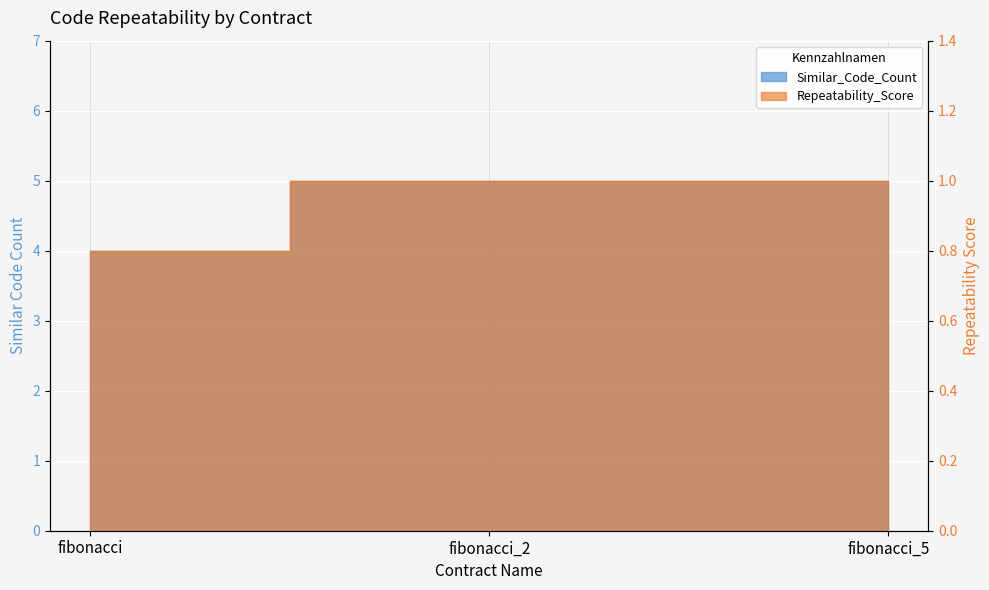

Which series has the widest spread of values?

Similar_Code_Count